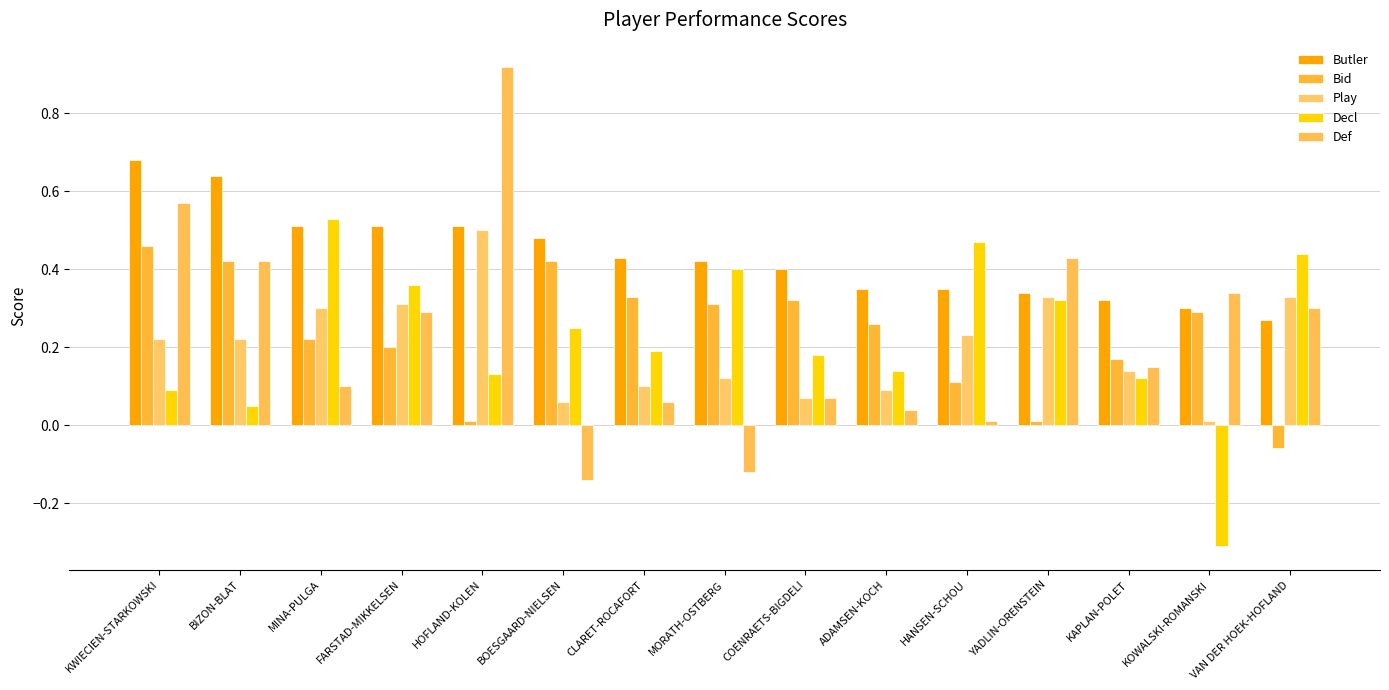

Does the chart contain stacked bars?

No